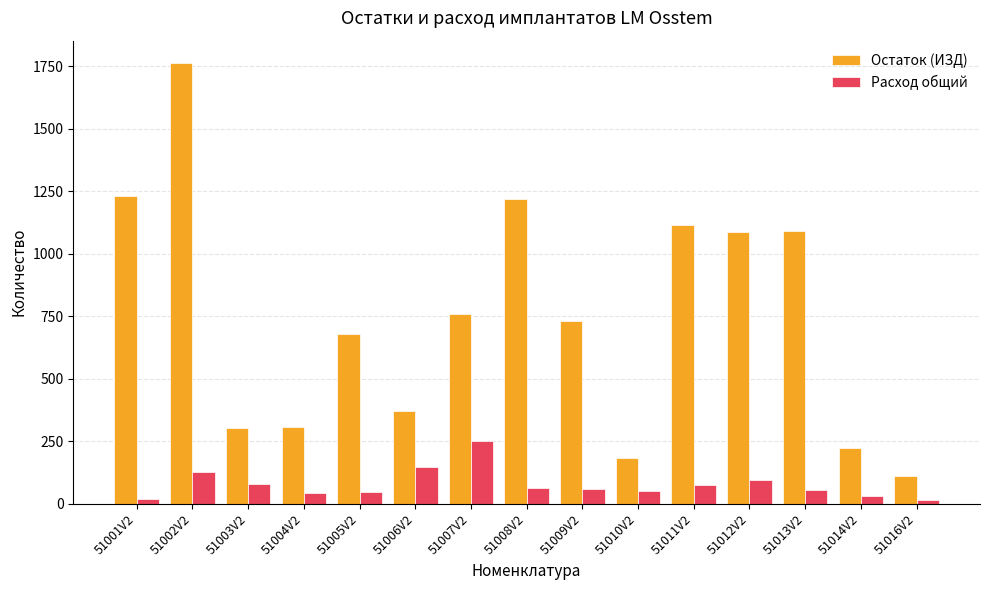

How many categories are shown in the chart?

15